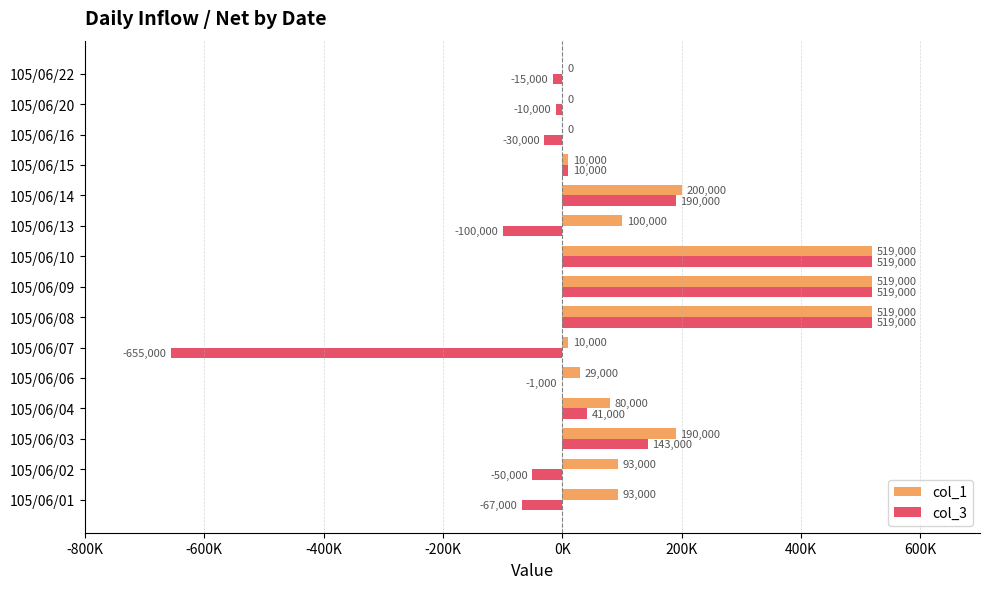

What is the maximum value shown in the chart?

519000